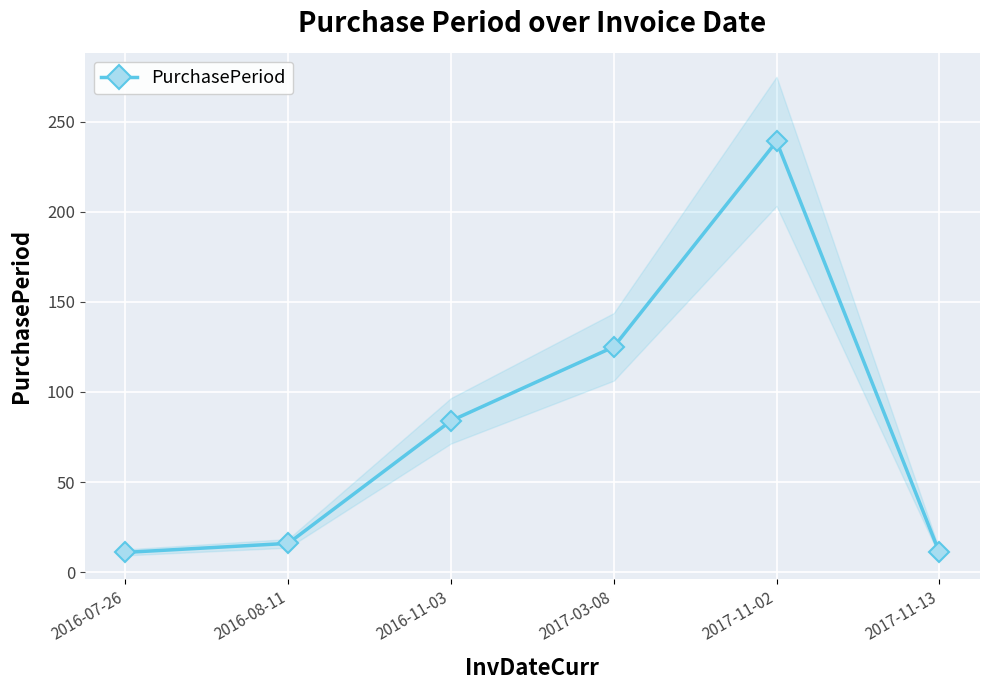

What is the label of the 1st point from the left?

2016-07-26